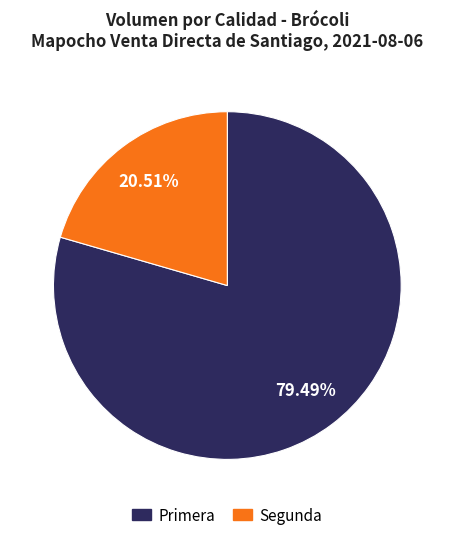

True or false: Primera accounts for 89% of the total.

False